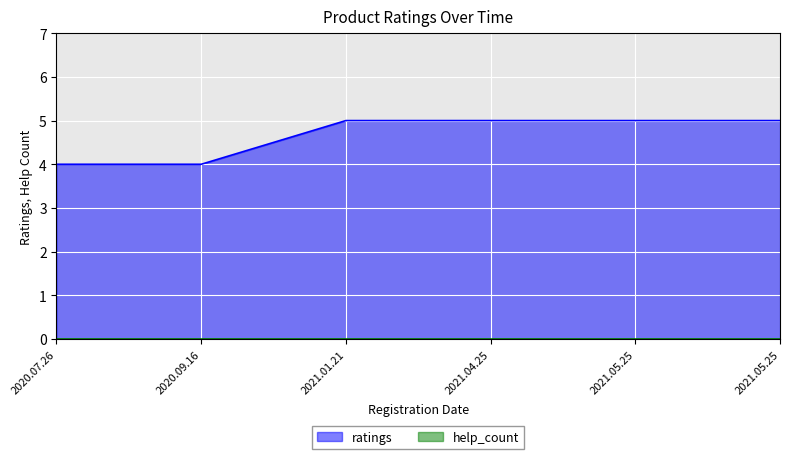

True or false: the data has more than 2 interior local peaks.

False